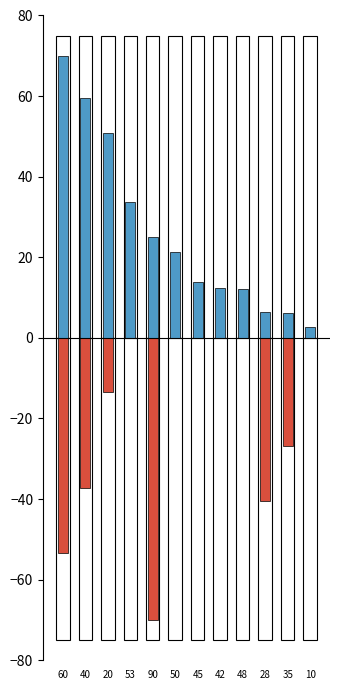

What position from the left is 45?

7